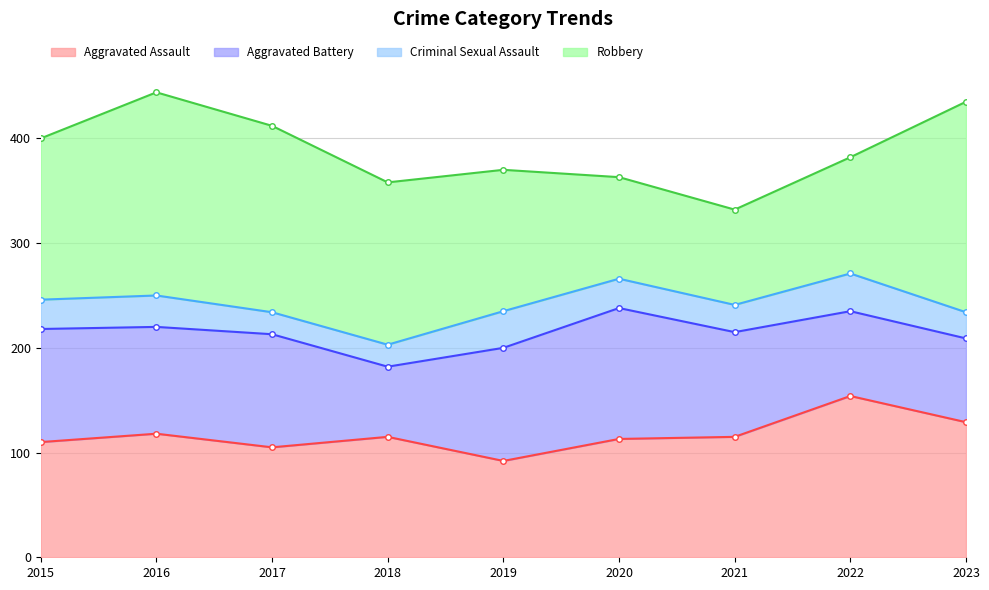

What is the minimum value shown in the chart?

21